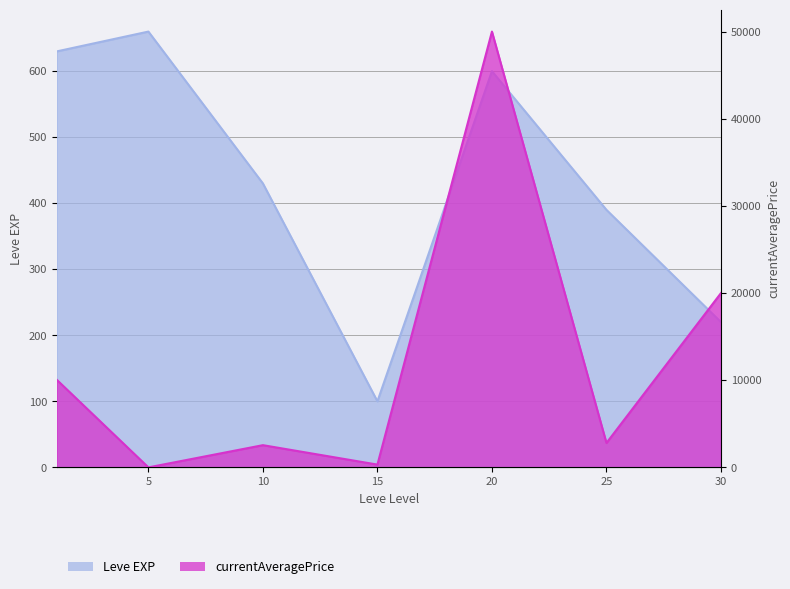

What is the value of the currentAveragePrice point at the 6th from the left?

2800